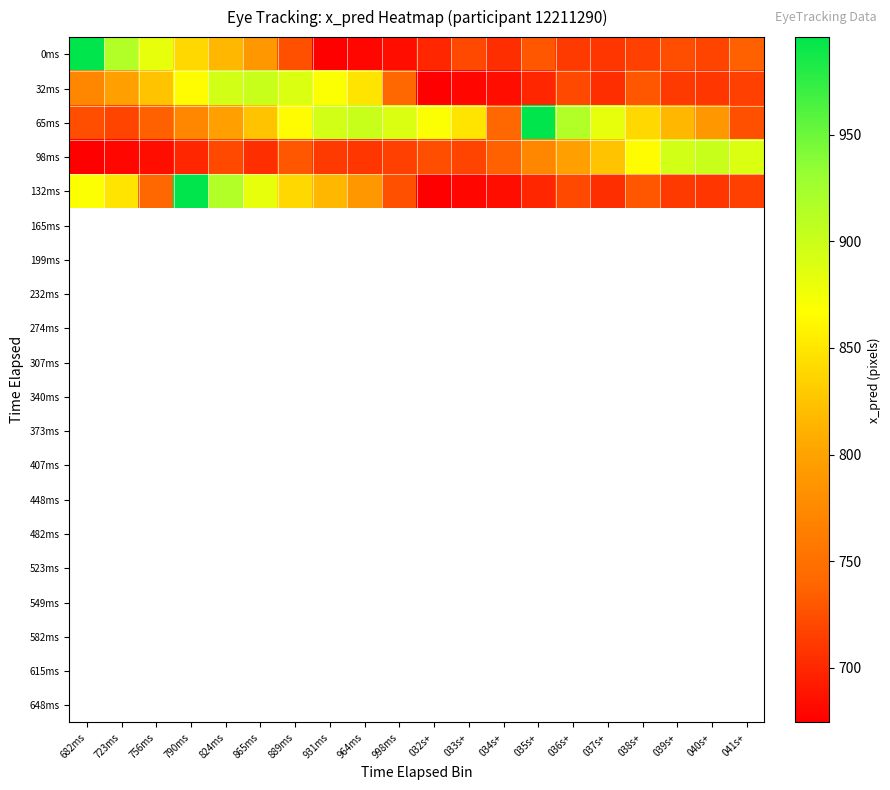

Reading left to right, extract all data points from this chart.

0ms: 682ms=995.8	723ms=915.9	756ms=882.0	790ms=839.9	824ms=816.2	865ms=789.8	889ms=725.8	931ms=674.4	964ms=679.2	998ms=684.0	032s+=698.5	033s+=722.0	034s+=704.5	035s+=728.6	036s+=711.5	037s+=708.5	038s+=715.5	039s+=724.2	040s+=717.2	041s+=736.8
32ms: 682ms=772.7	723ms=796.3	756ms=824.3	790ms=865.1	824ms=895.6	865ms=902.3	889ms=890.0	931ms=870.2	964ms=848.6	998ms=740.5	032s+=674.4	033s+=679.2	034s+=684.0	035s+=698.5	036s+=722.0	037s+=704.5	038s+=728.6	039s+=711.5	040s+=708.5	041s+=715.5
65ms: 682ms=724.2	723ms=717.2	756ms=736.8	790ms=772.7	824ms=796.3	865ms=824.3	889ms=865.1	931ms=895.6	964ms=902.3	998ms=890.0	032s+=870.2	033s+=848.6	034s+=740.5	035s+=995.8	036s+=915.9	037s+=882.0	038s+=839.9	039s+=816.2	040s+=789.8	041s+=725.8
98ms: 682ms=674.4	723ms=679.2	756ms=684.0	790ms=698.5	824ms=722.0	865ms=704.5	889ms=728.6	931ms=711.5	964ms=708.5	998ms=715.5	032s+=724.2	033s+=717.2	034s+=736.8	035s+=772.7	036s+=796.3	037s+=824.3	038s+=865.1	039s+=895.6	040s+=902.3	041s+=890.0
132ms: 682ms=870.2	723ms=848.6	756ms=740.5	790ms=995.8	824ms=915.9	865ms=882.0	889ms=839.9	931ms=816.2	964ms=789.8	998ms=725.8	032s+=674.4	033s+=679.2	034s+=684.0	035s+=698.5	036s+=722.0	037s+=704.5	038s+=728.6	039s+=711.5	040s+=708.5	041s+=715.5